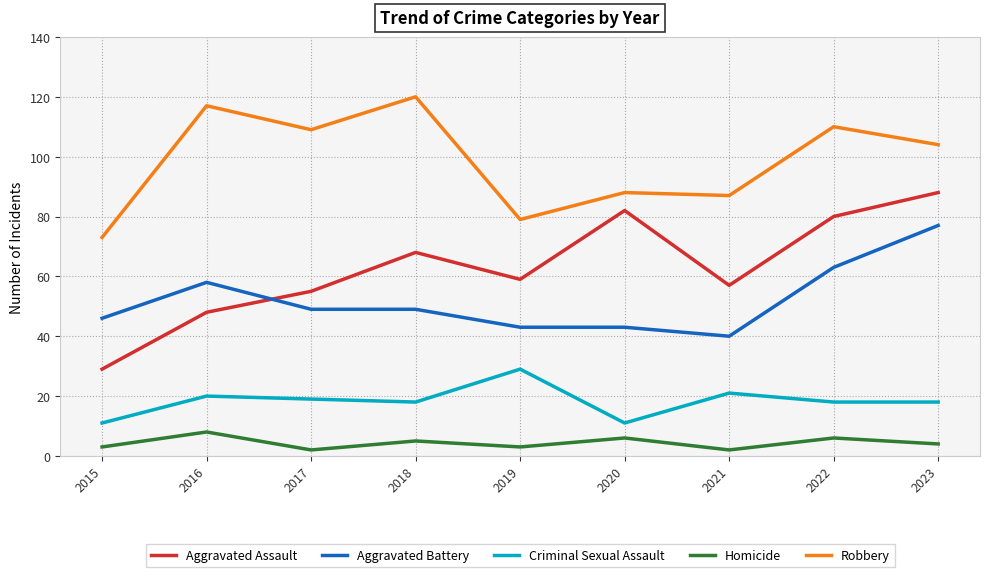

How many lines are shown in the chart?

5